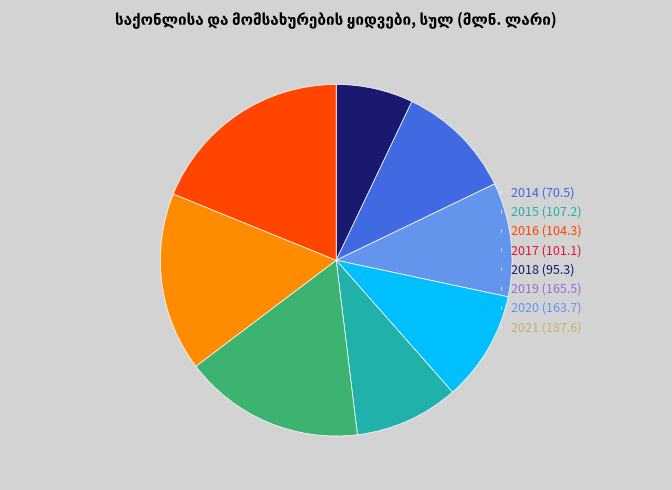

Is it true that 2021 is 12% of the pie?

False